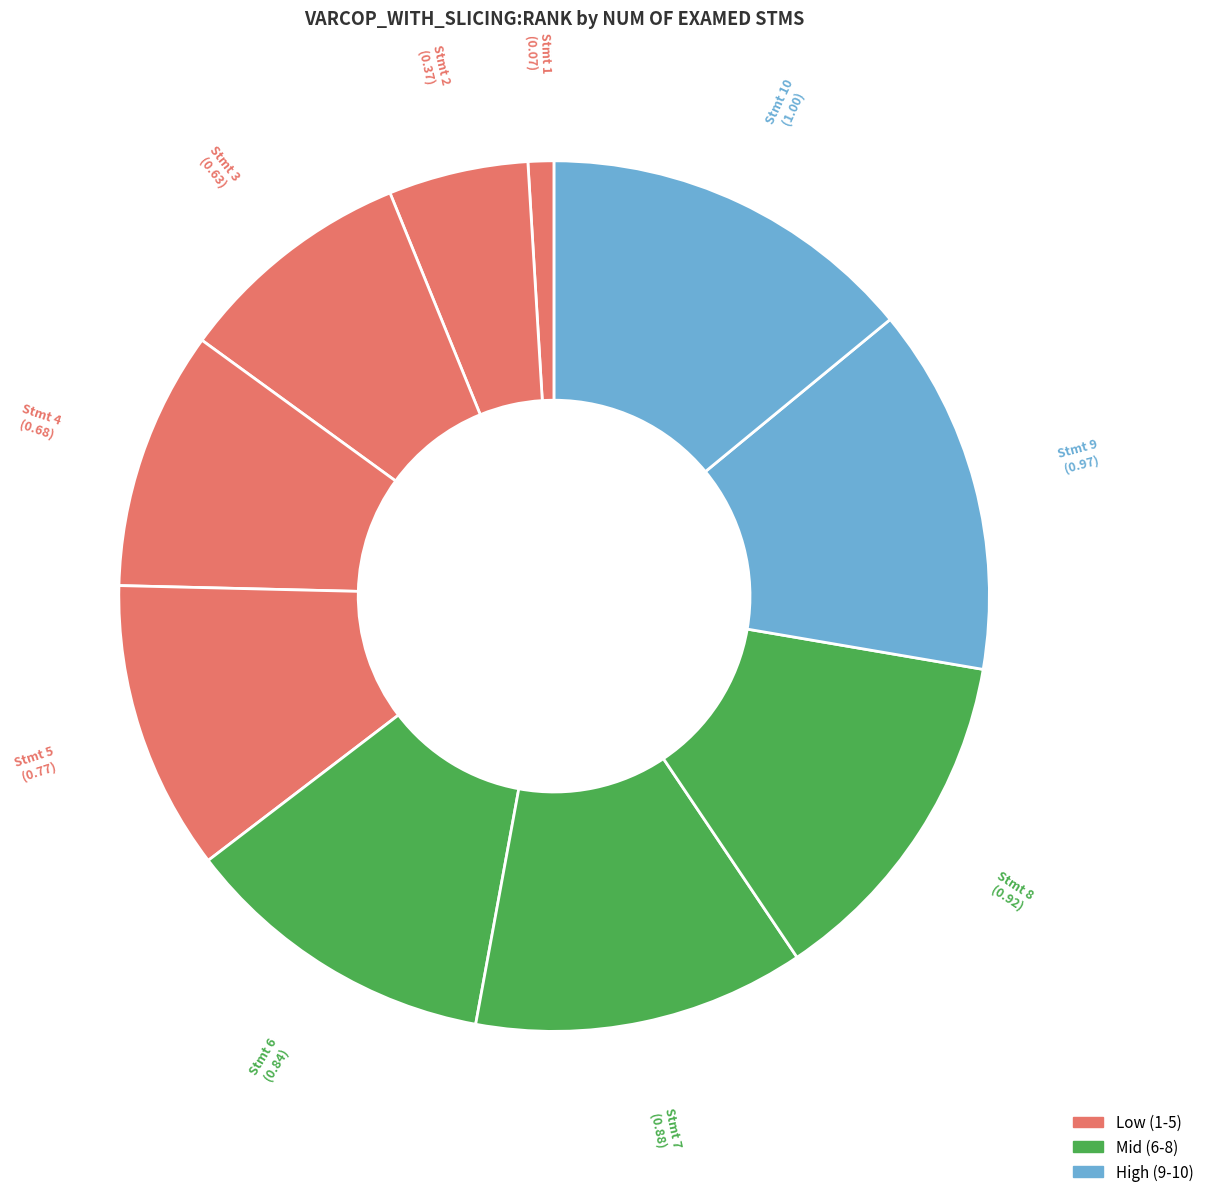

Which category has the biggest portion of the pie?

10